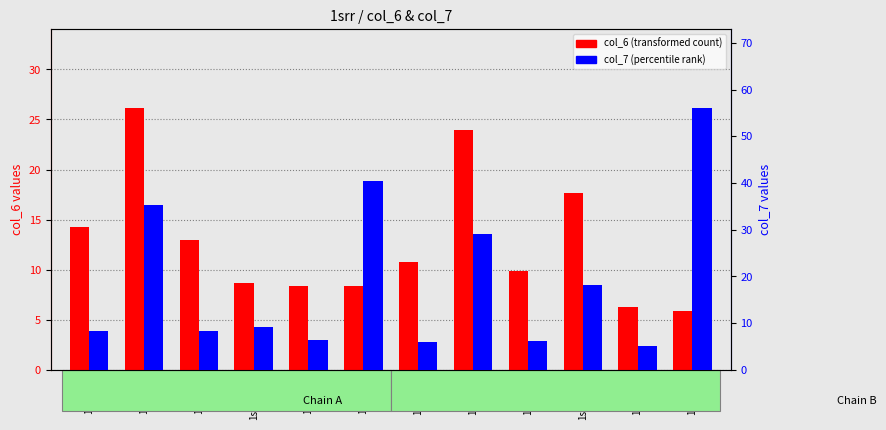

Read the col_6 (transformed count) value at 1srrB12.

10.8